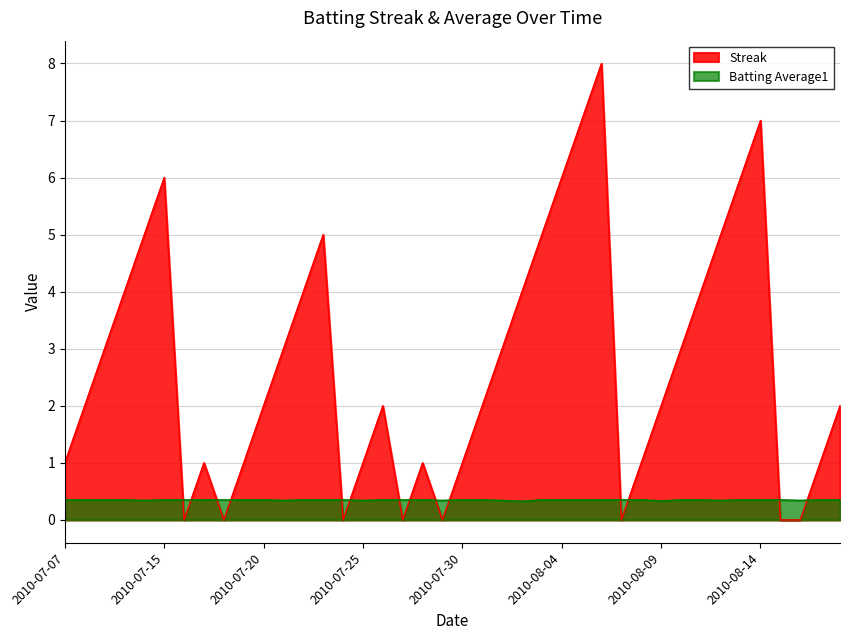

What is the value of the Streak point at the 16th from the left?

1.0